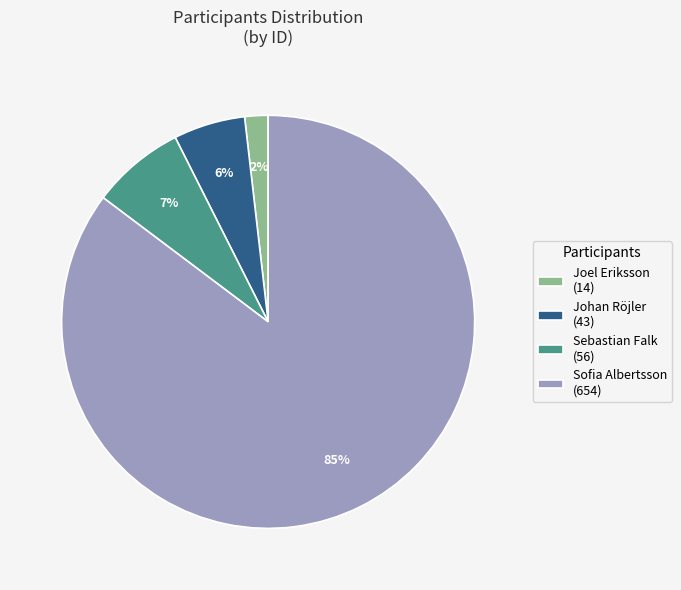

Is it true that Johan Röjler is 6% of the pie?

True